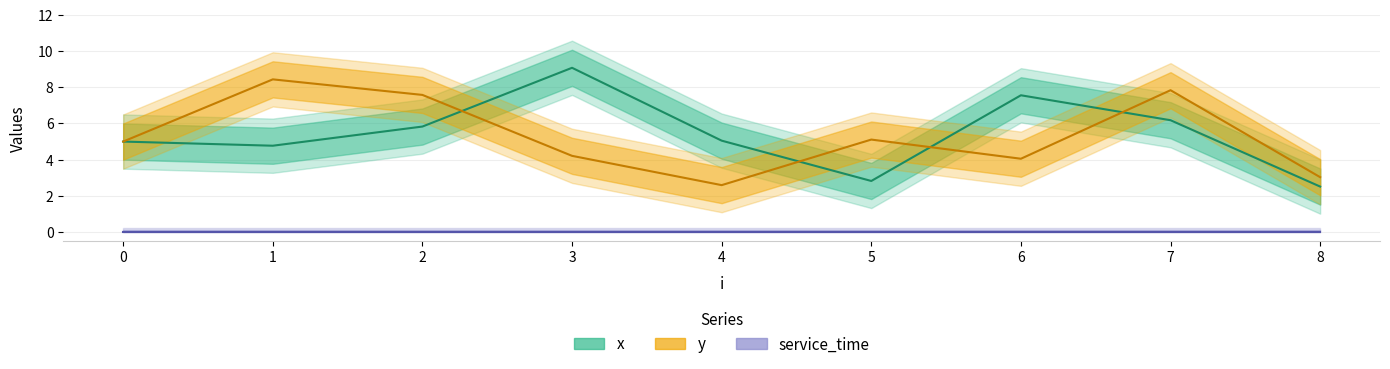

What is the spread (max minus min) of values at 3?

4.9